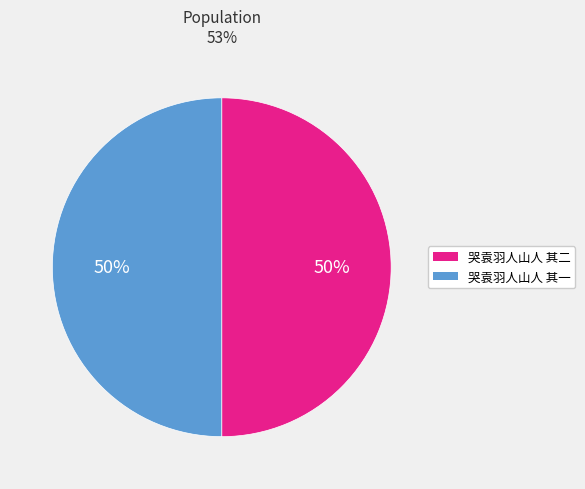

Is it true that 哭袁羽人山人 其二 is 50% of the pie?

True